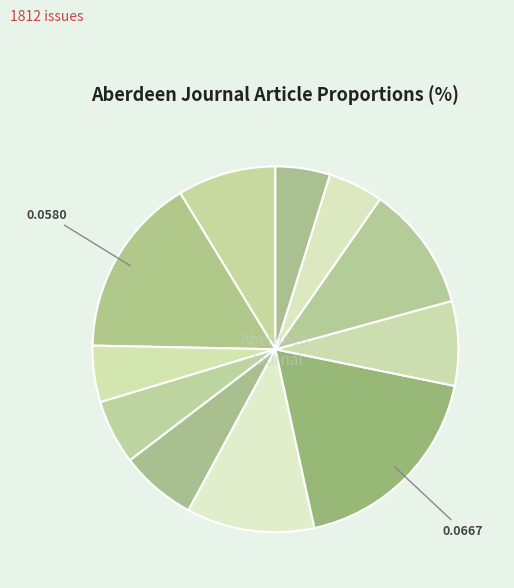

To the nearest percent, what is the difference between the largest and smallest slice percentages?

14%